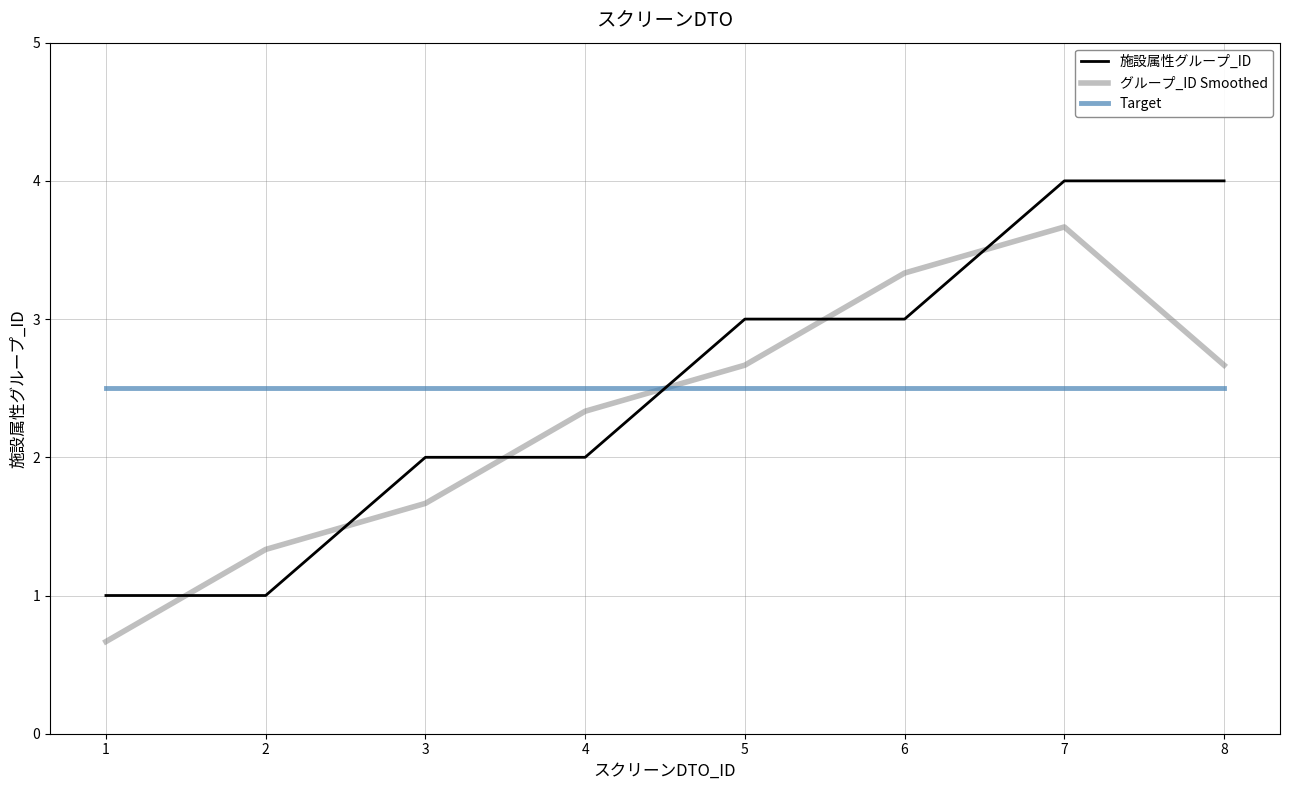

How many lines are shown in the chart?

3